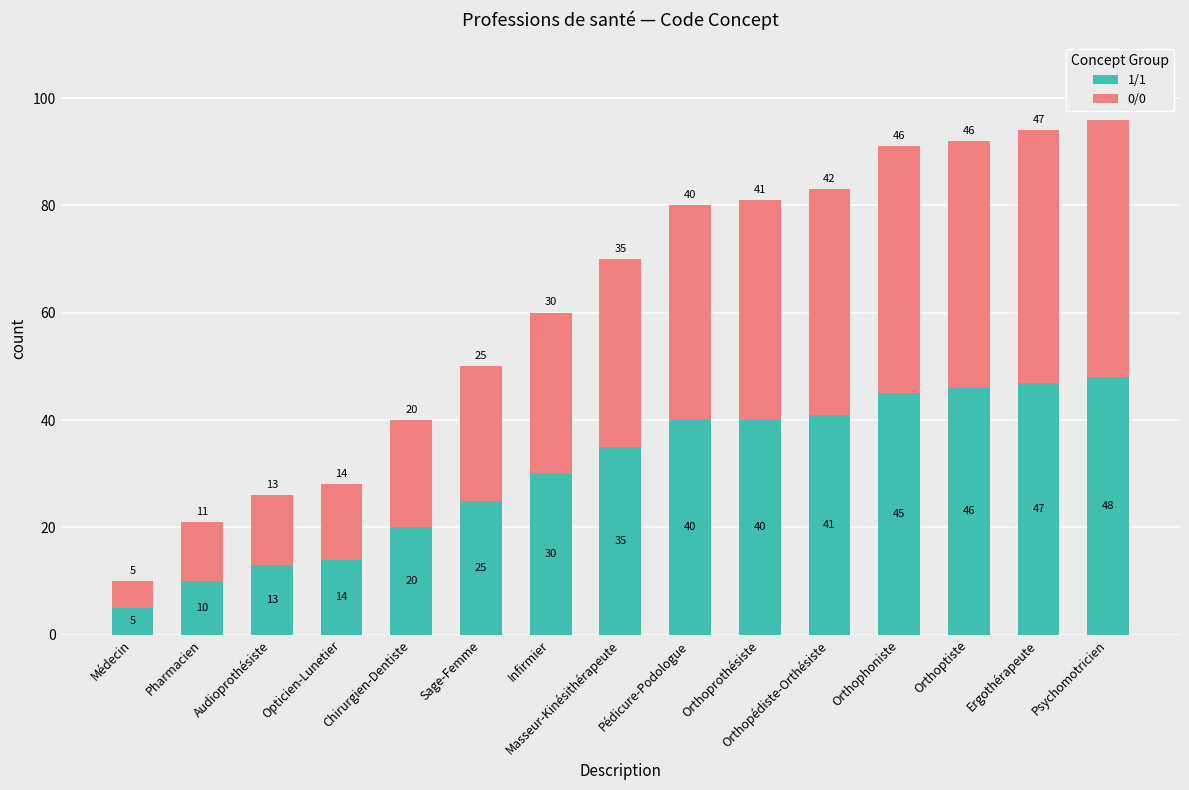

What is the difference between the maximum and minimum values in the 1/1 series?

43